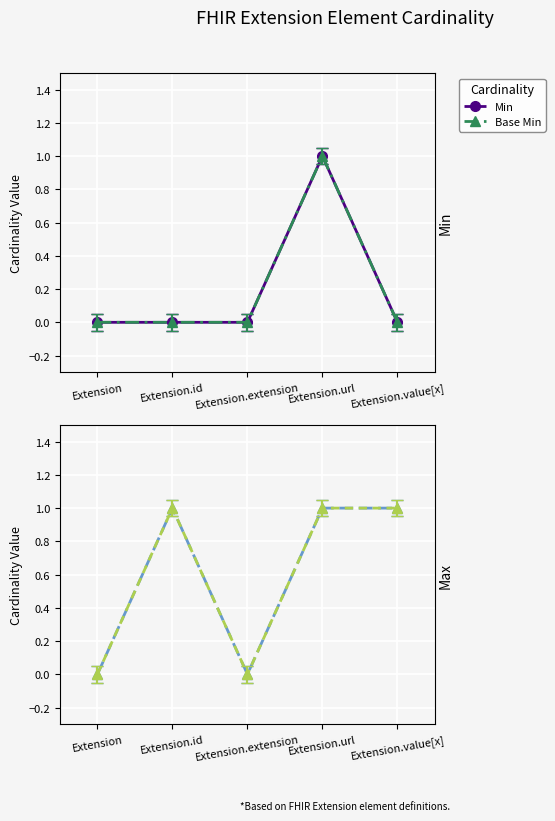

True or false: Max and Base Min cross at least once.

False